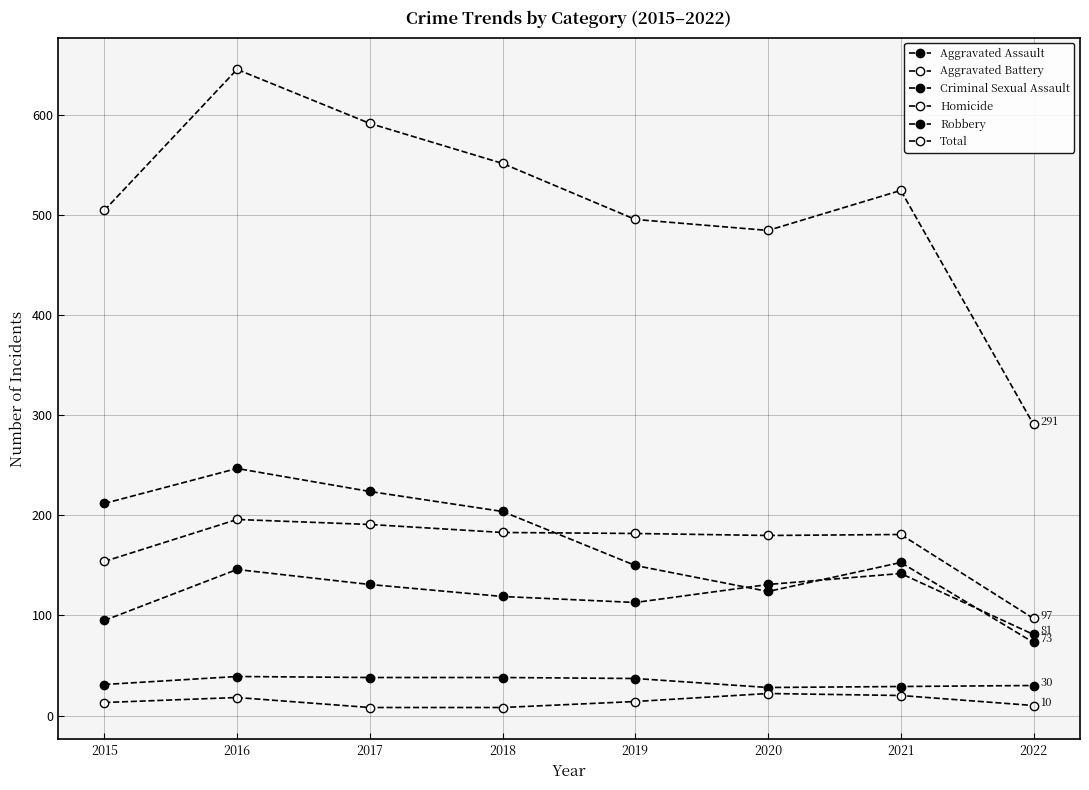

Which series has the widest spread of values?

Total